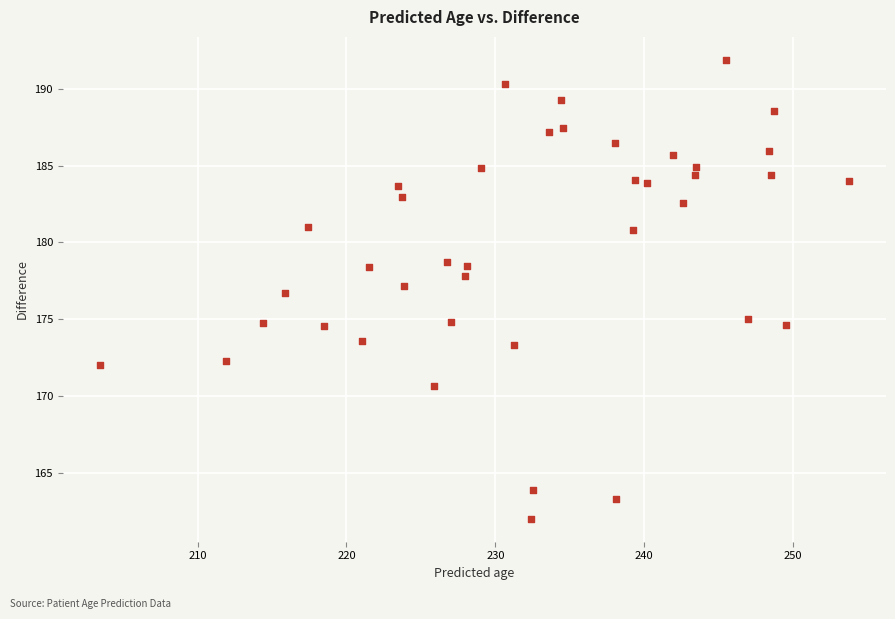

What is the range of X values (max minus min)?

50.3